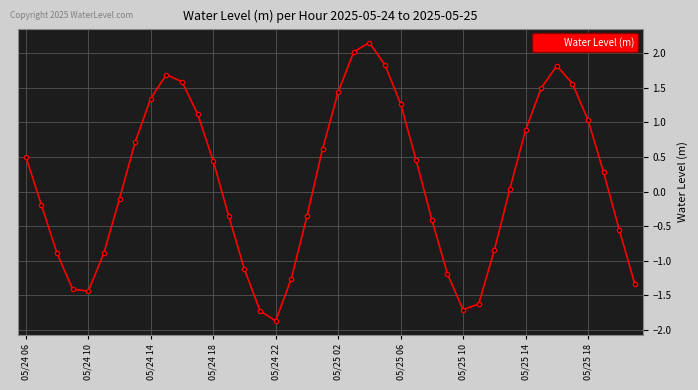

What is the smallest value displayed?

-1.9